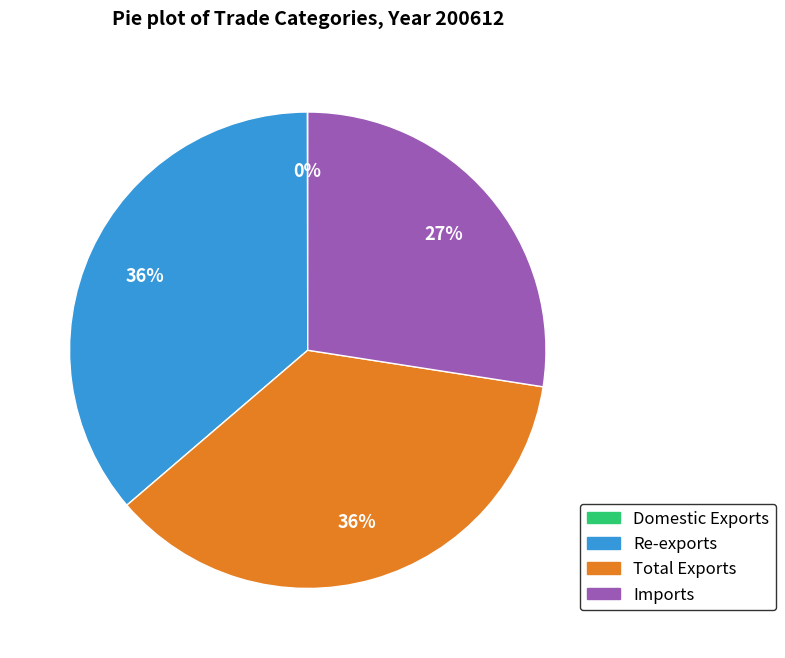

To the nearest percent, what percentage of the pie is Imports?

27%